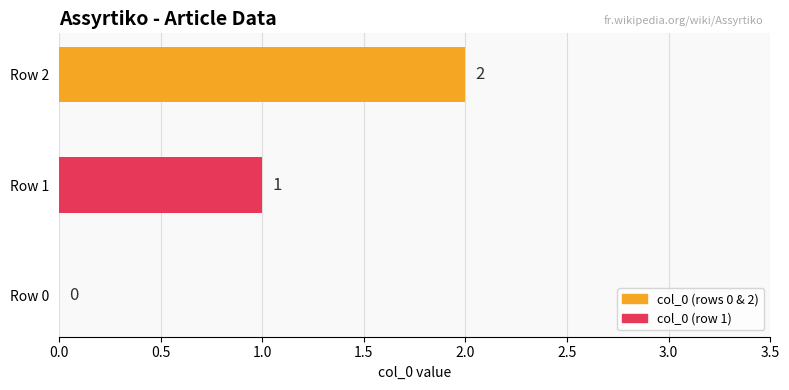

What is the change in value from Row 0 to Row 2?

+2